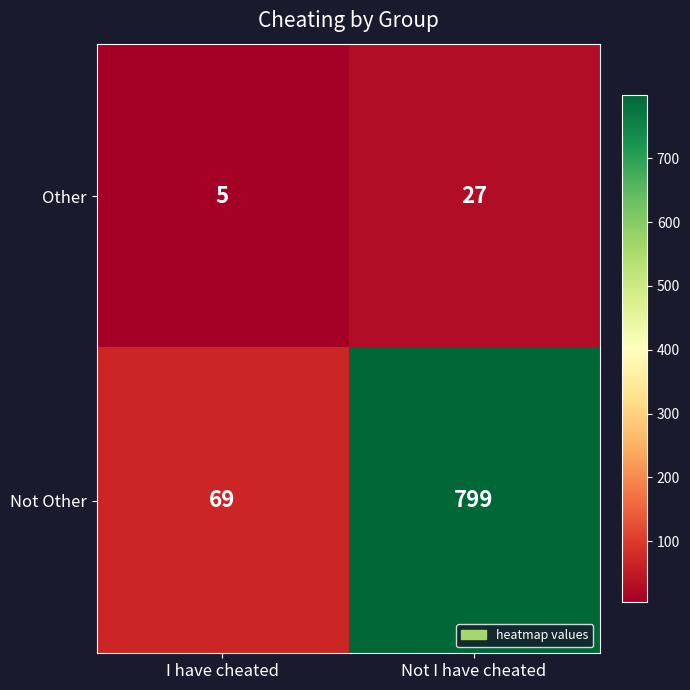

What is the approximate value of Not Other at Not I have cheated, to the nearest 10?

800